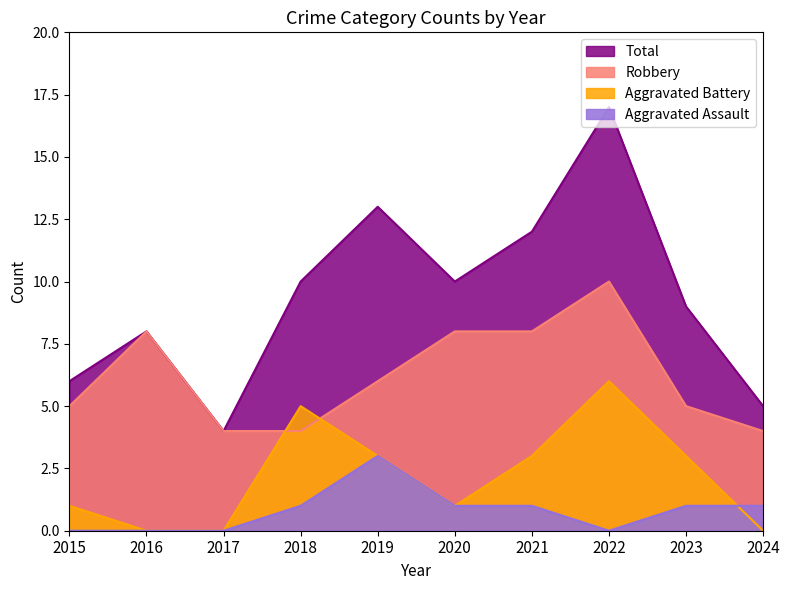

Which series has the largest total across all categories?

Total